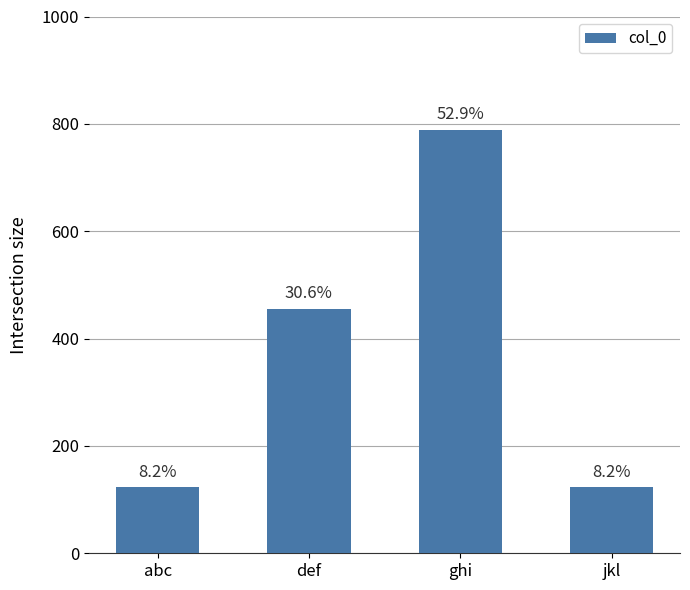

The chart shows a value of 123 at abc. True or false?

True